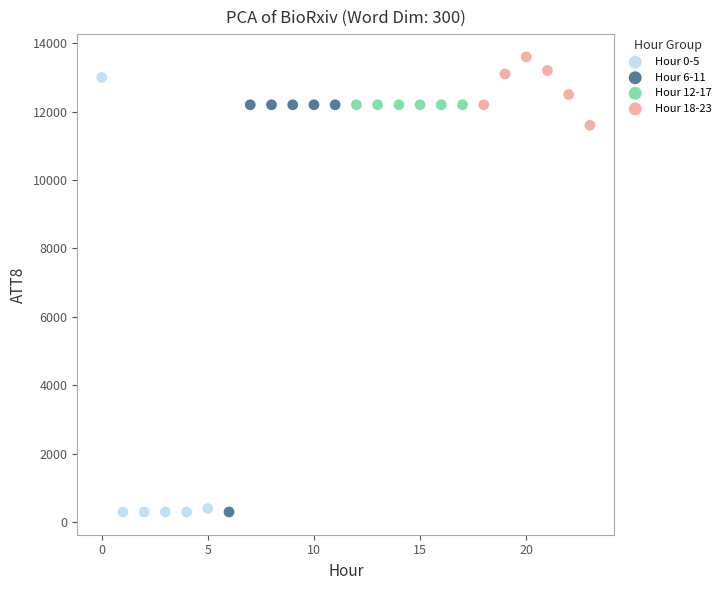

Which series reaches the maximum Y coordinate?

Hour 18-23